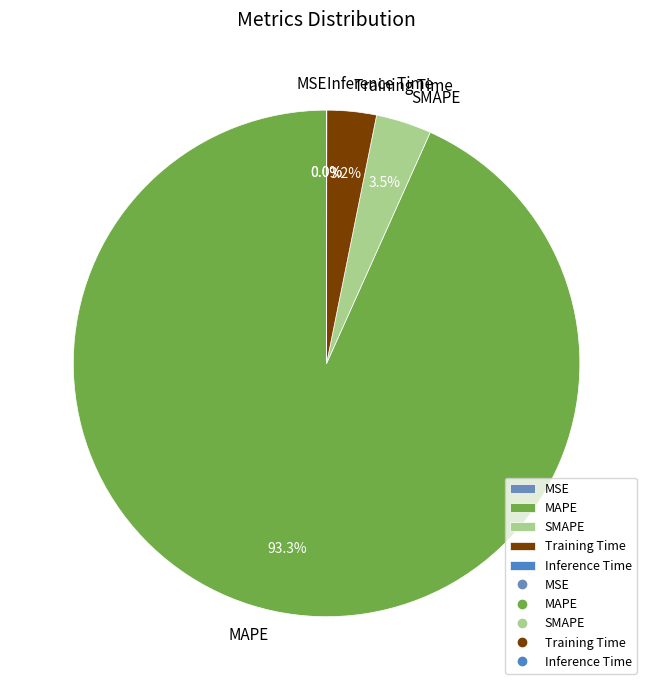

How much of the chart is everything except SMAPE?

96.5%